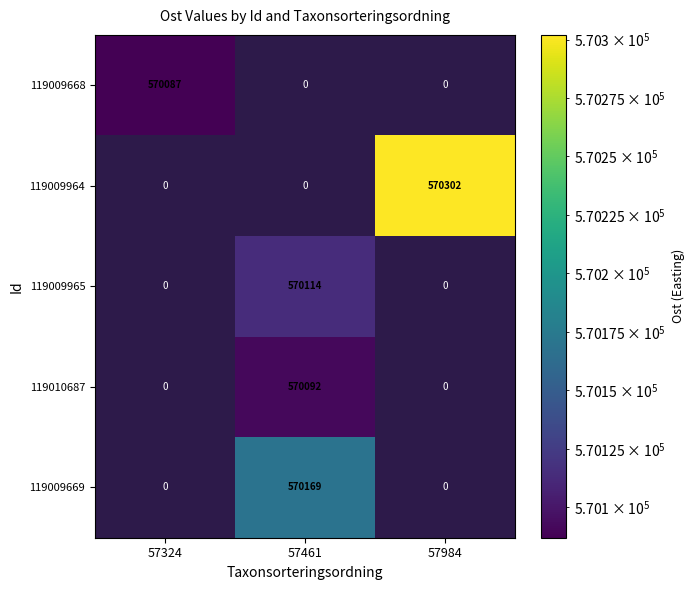

Is it true that 119009964 equals 884327 at 57984?

False